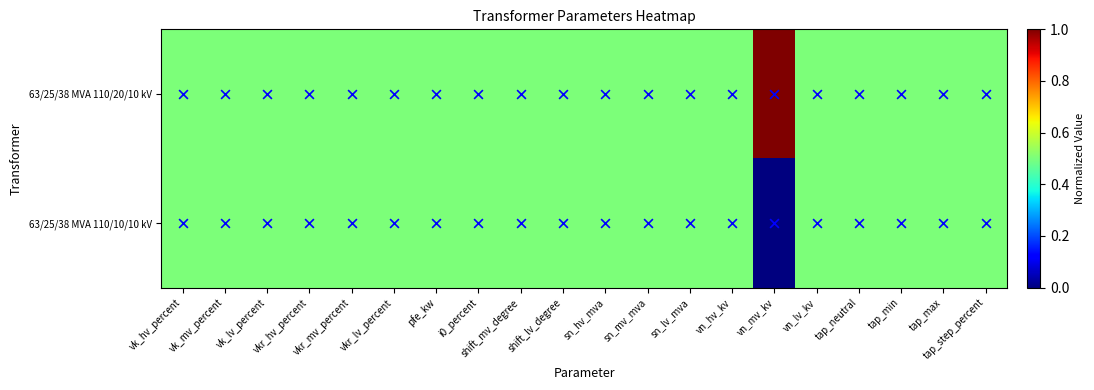

Which category has the highest value across all series?

vn_mv_kv